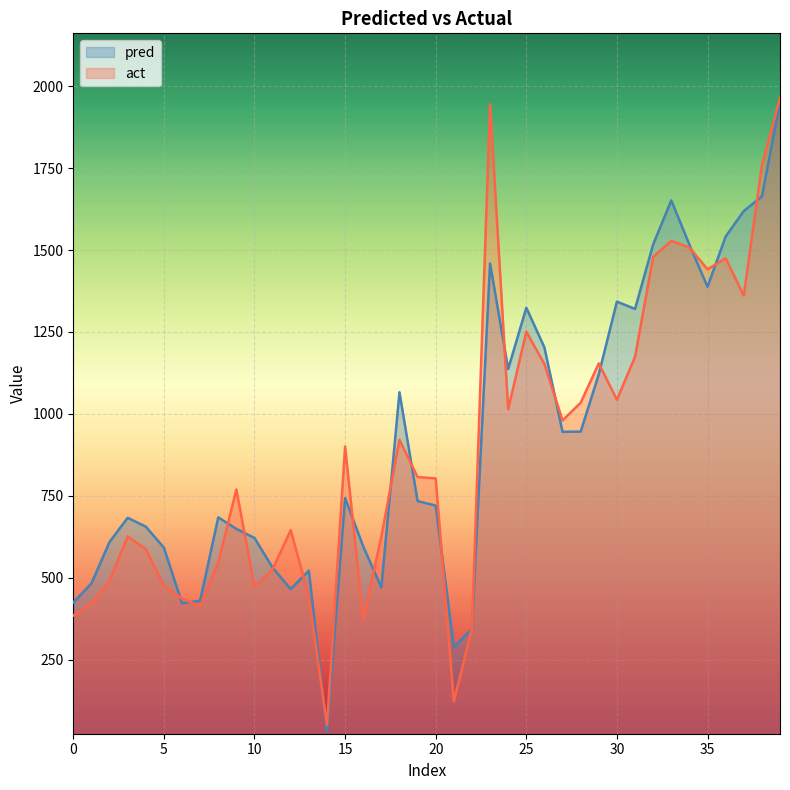

What is the difference between the highest and lowest values at 36?

66.2